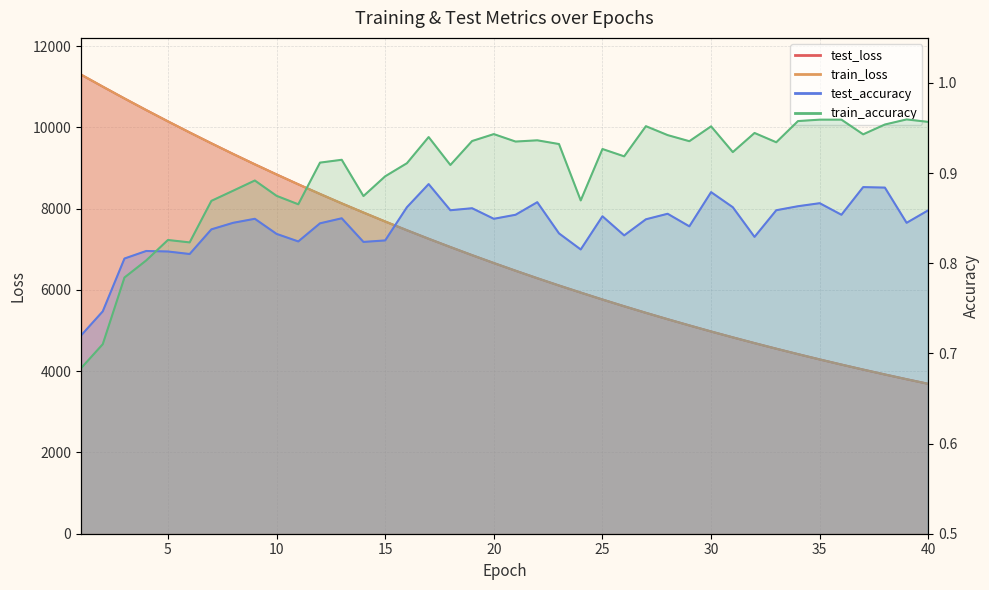

The test_accuracy series shows 0.4 at 32. True or false?

False